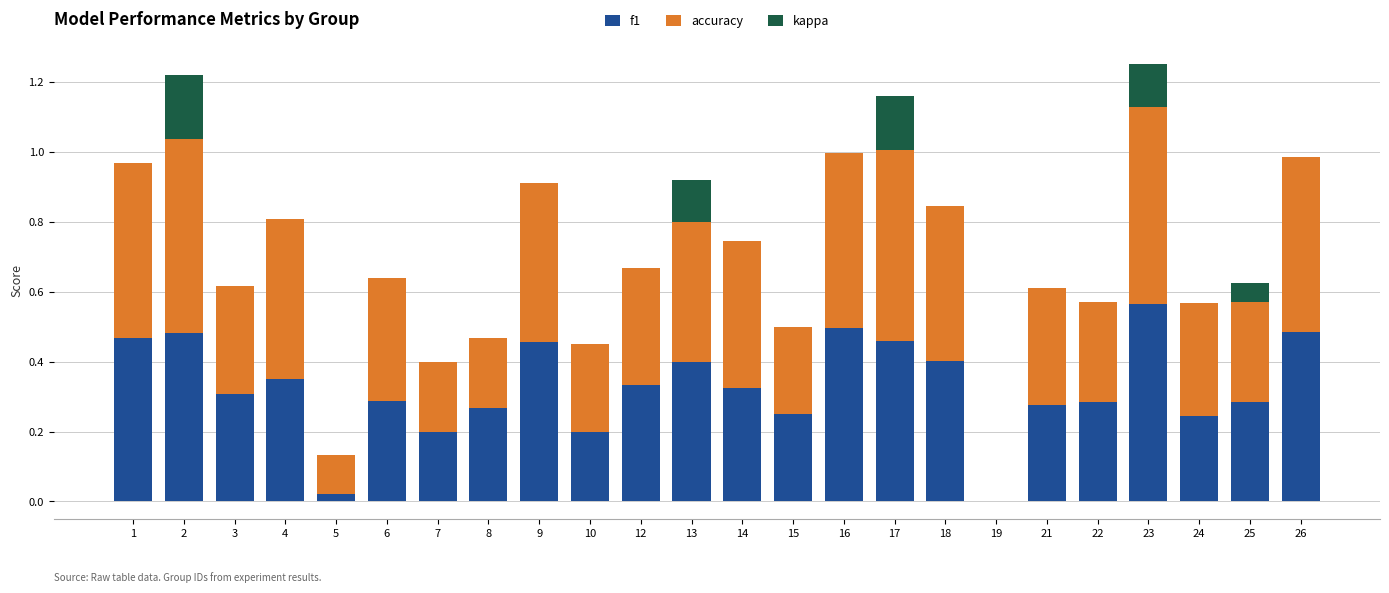

True or false: f1 has a value of 0.3 at 6.

True